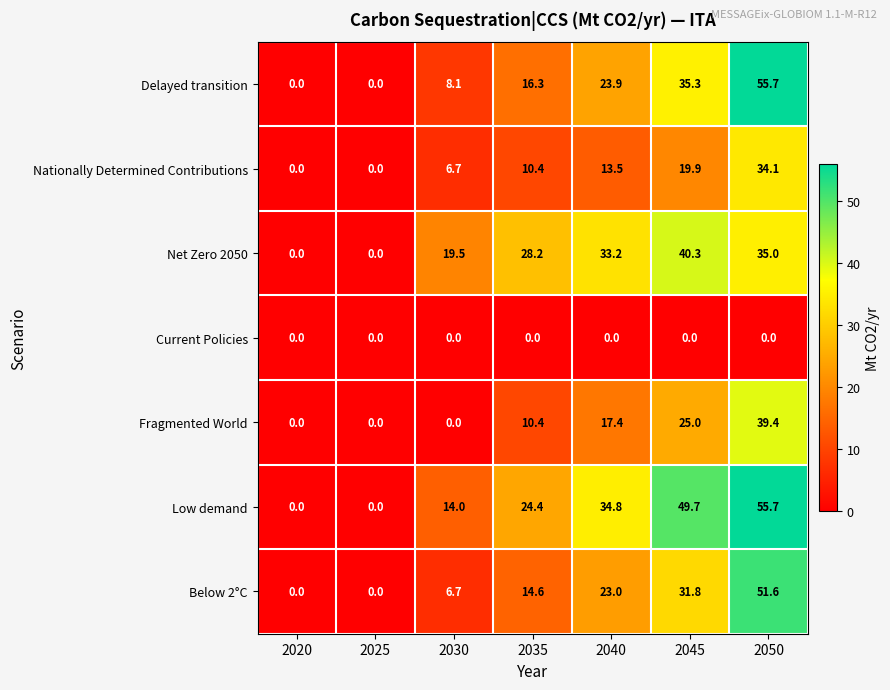

Which series changed the most between 2025 and 2035?

Net Zero 2050